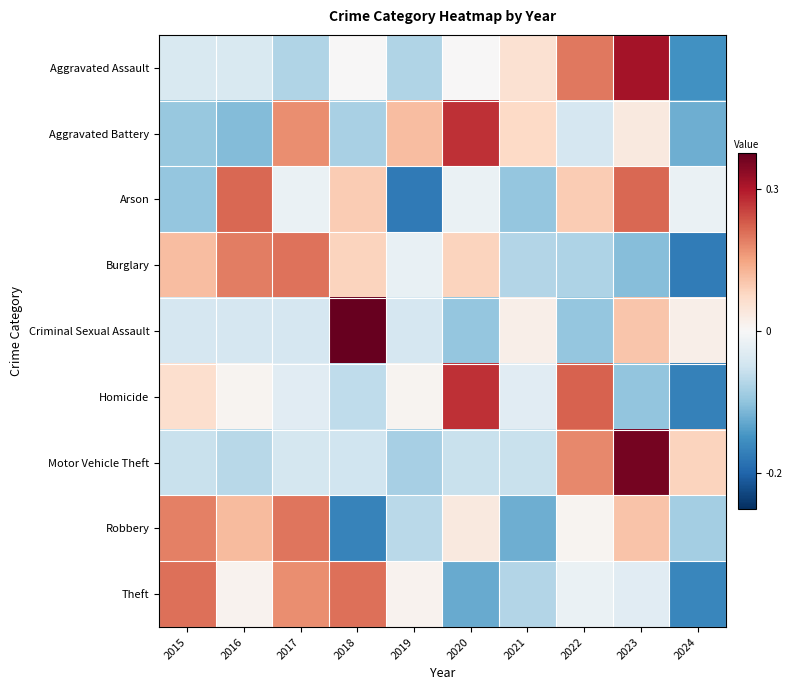

How many distinct data groups are displayed?

9